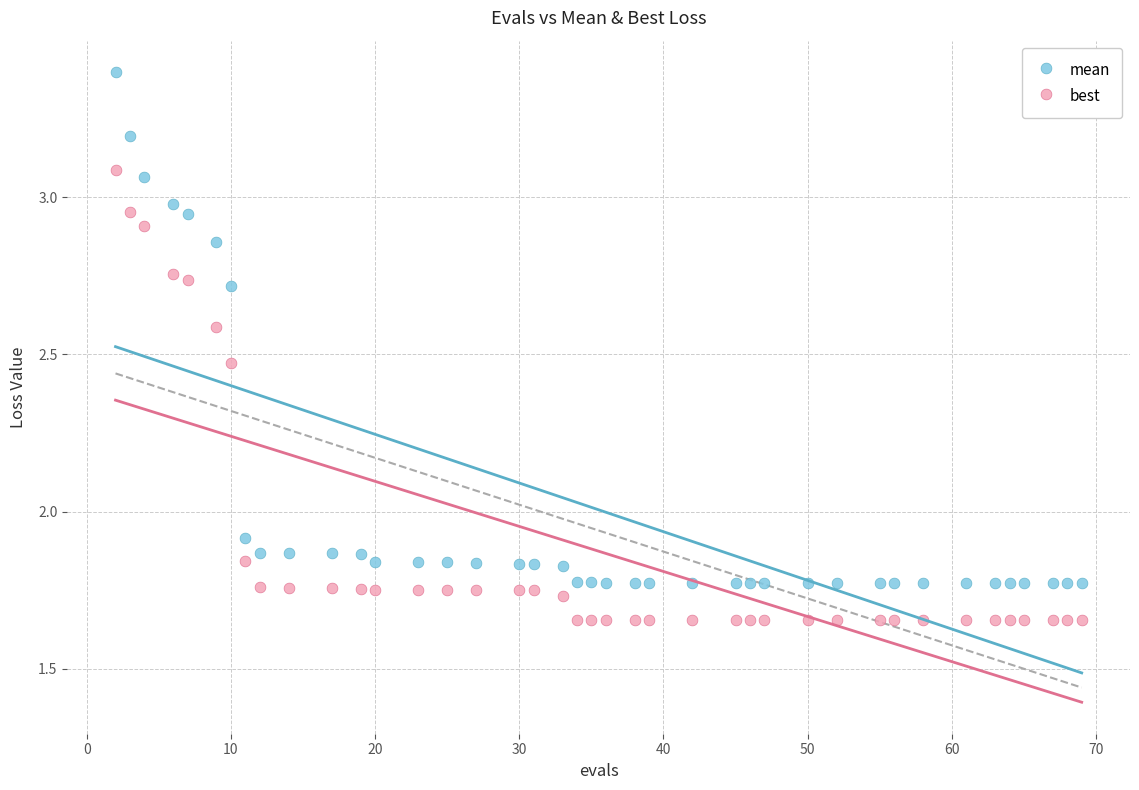

Which series reaches the minimum Y coordinate?

best